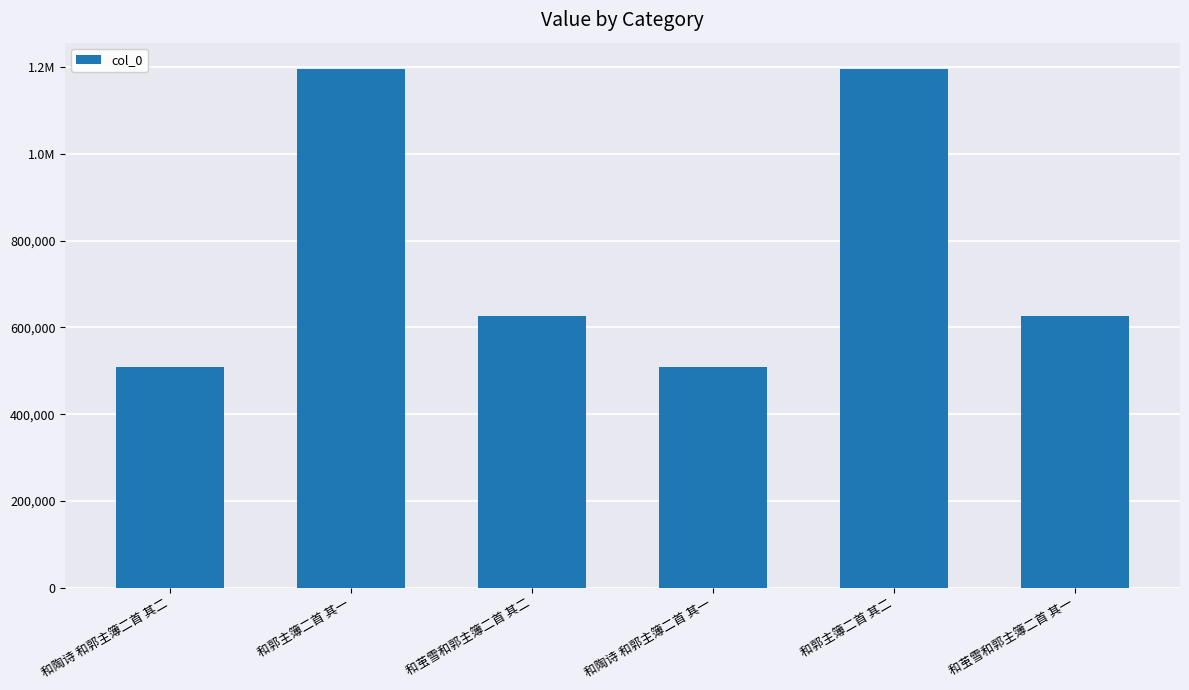

What is the difference between the maximum and second lowest values?

688855